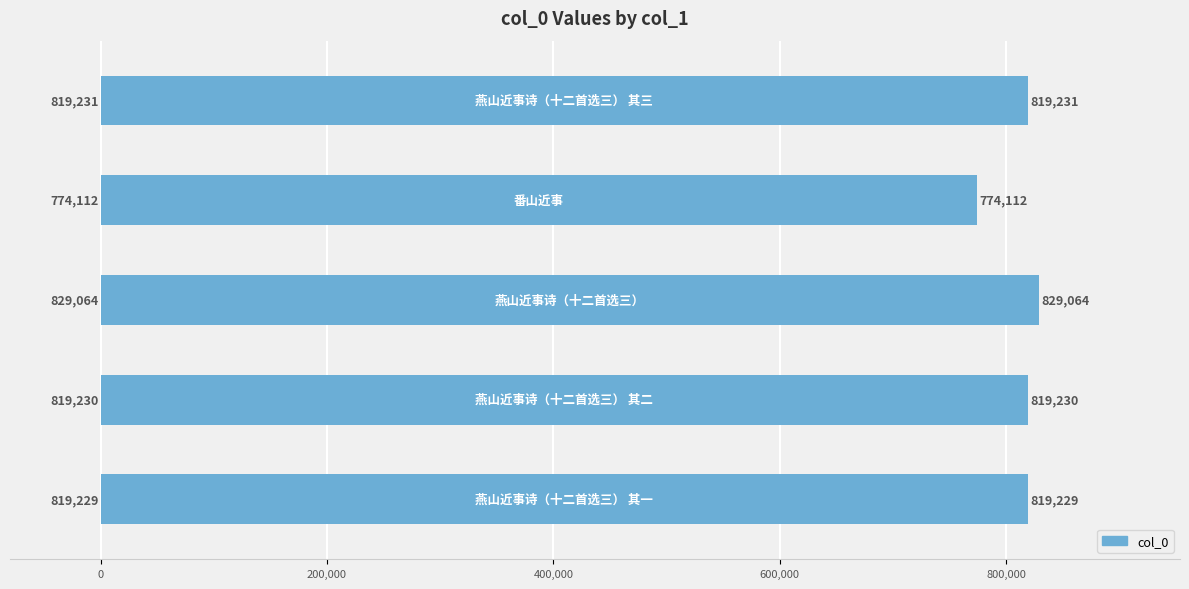

What is the difference between the maximum and minimum values?

54952